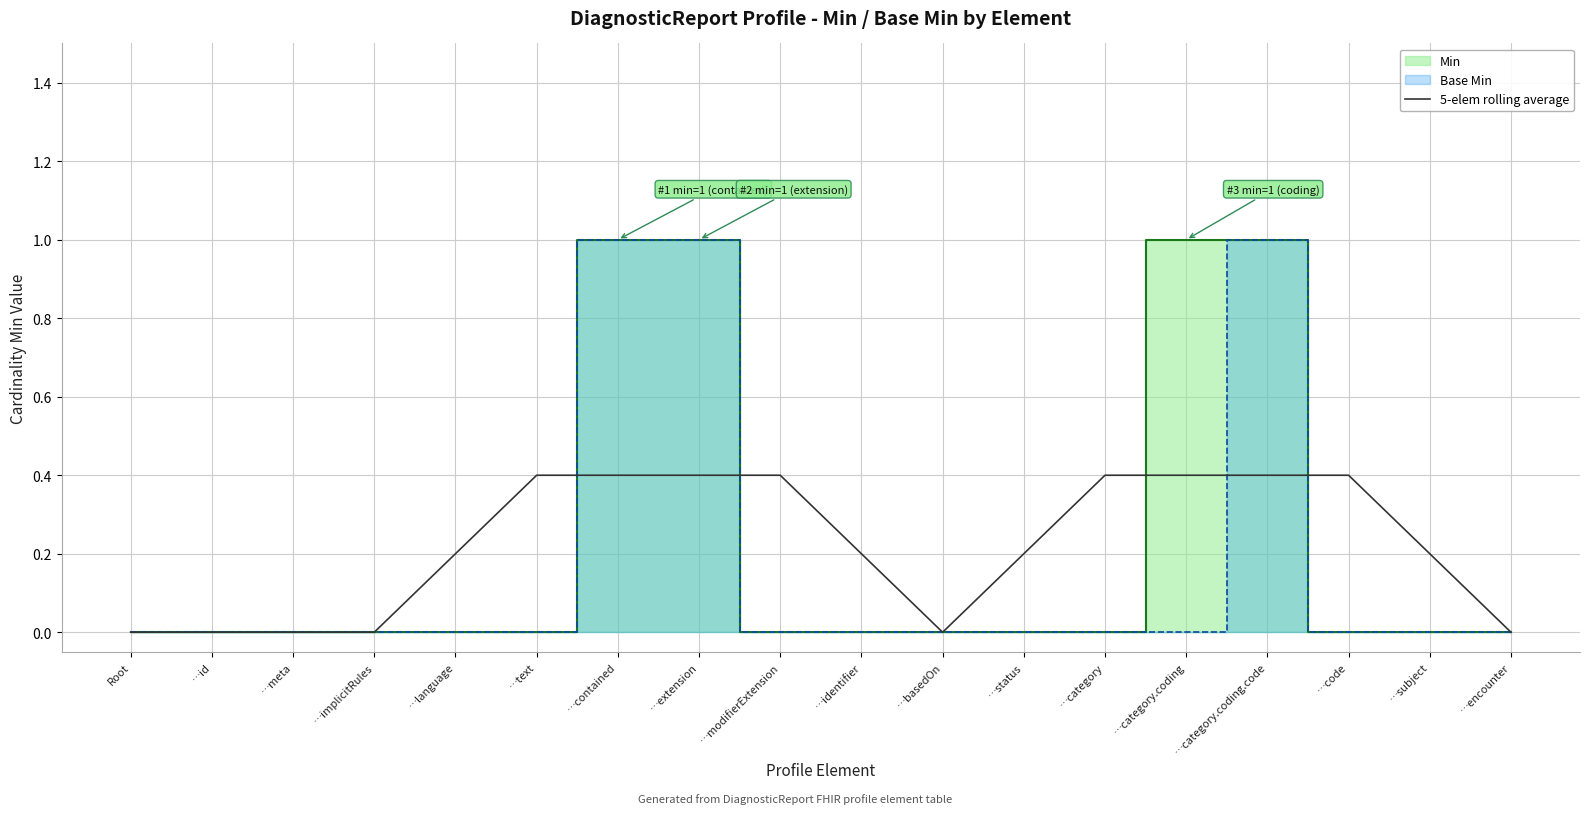

Reading left to right, list all the values displayed in this chart.

Root=0.0	…id=0.0	…meta=0.0	…implicitRules=0.0	…language=0.2	…text=0.4	…contained=0.4	…extension=0.4	…modifierExtension=0.4	…identifier=0.2	…basedOn=0.0	…status=0.2	…category=0.4	…category.coding=0.4	…category.coding.code=0.4	…code=0.4	…subject=0.2	…encounter=0.0